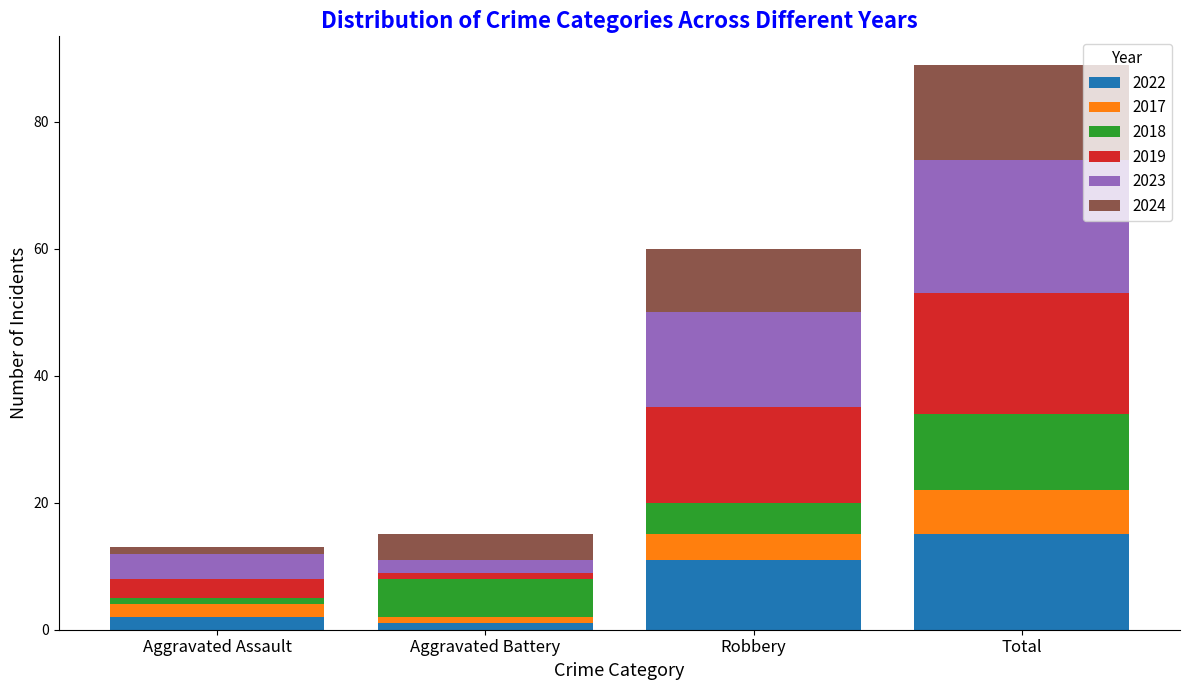

At which label is 2022 closest to 8?

Robbery